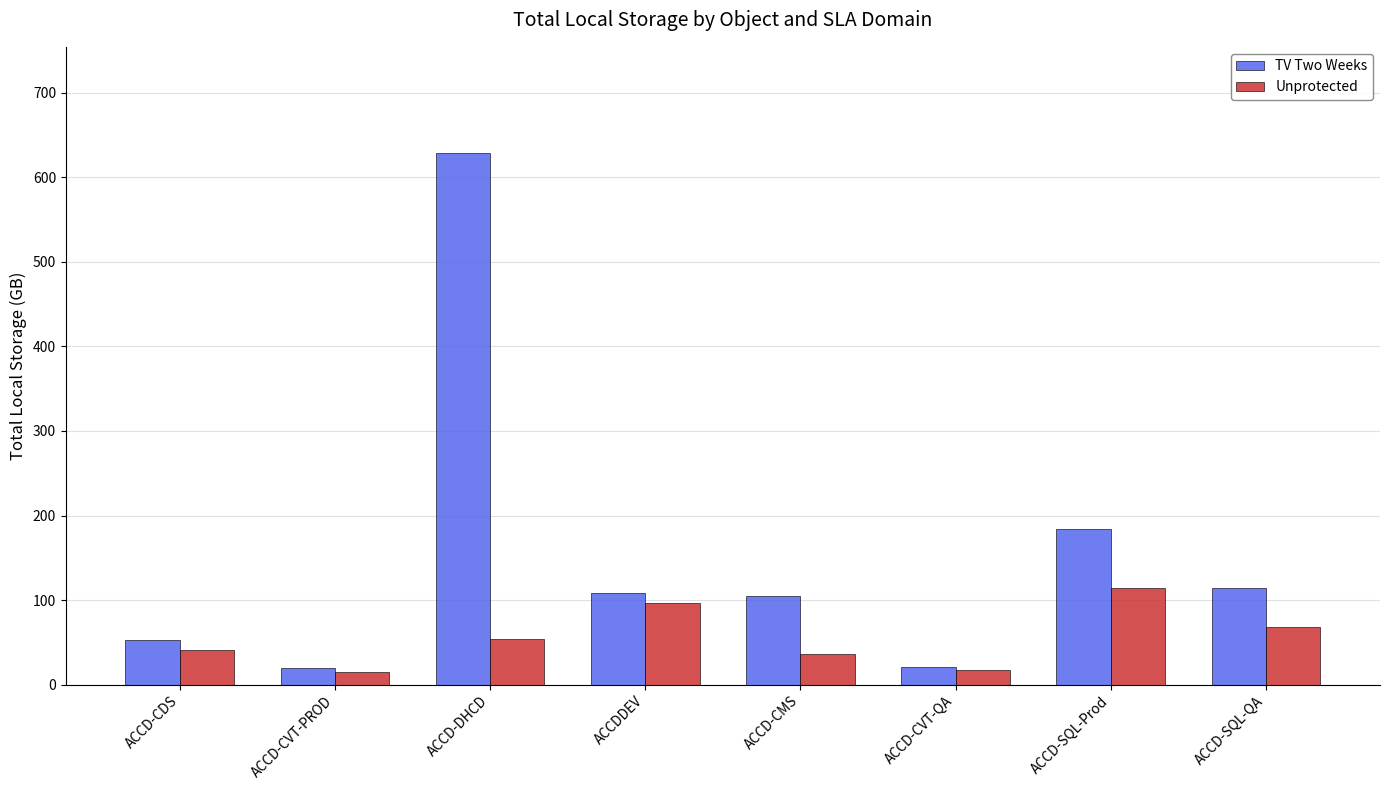

Rank the series by their average value, from lowest to highest.

Unprotected, TV Two Weeks